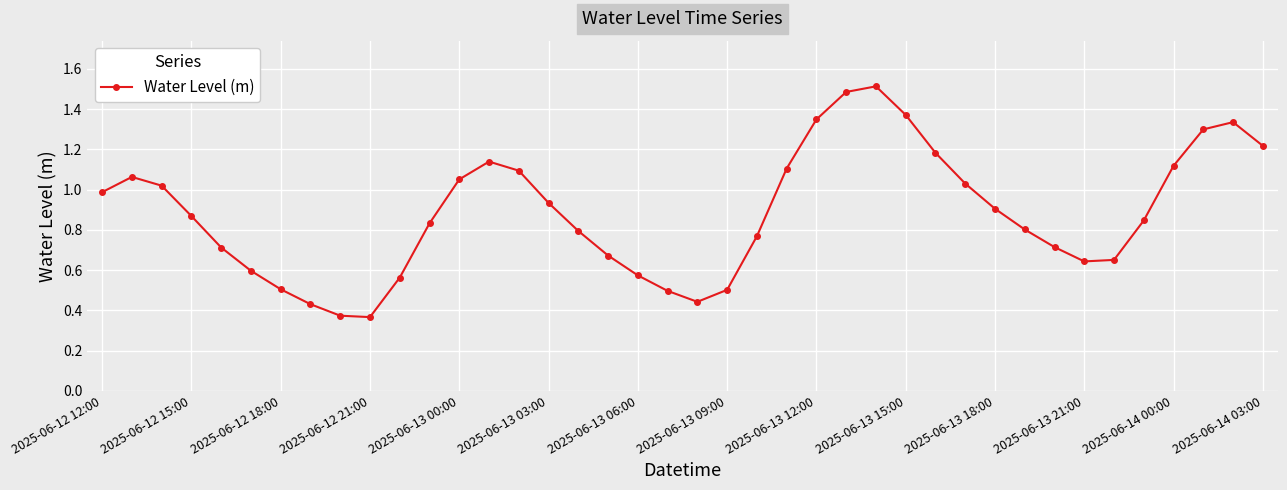

True or false: the data has more than 2 interior local peaks.

True